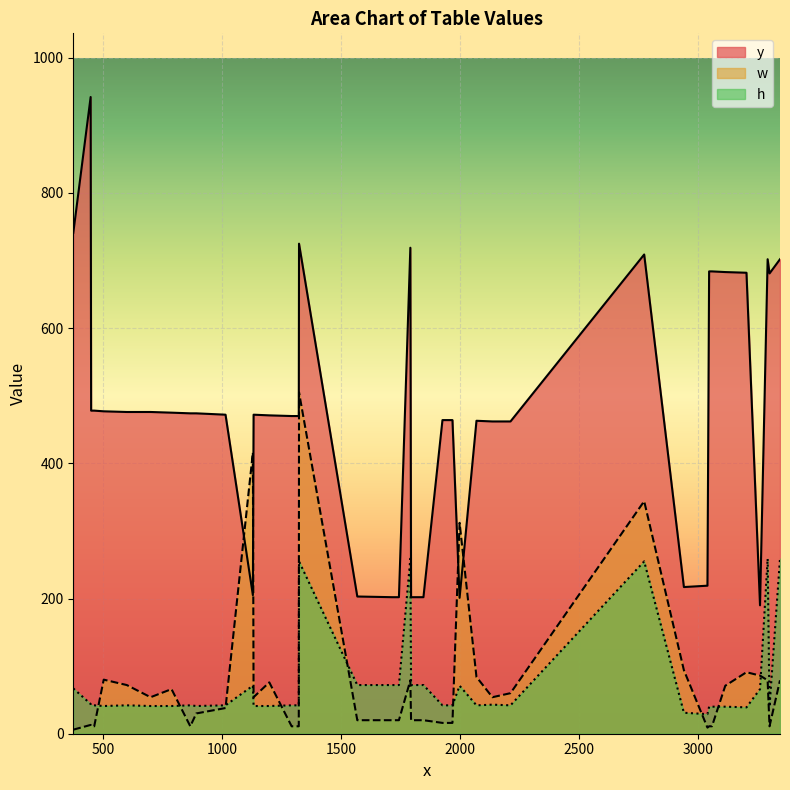

How many data points in y are less than 474?

20